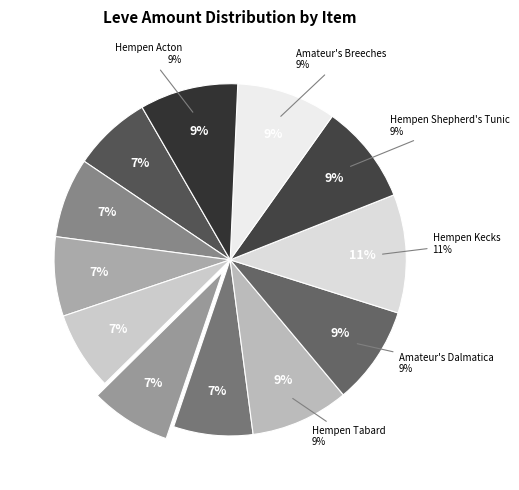

Count the number of slices in the pie.

12